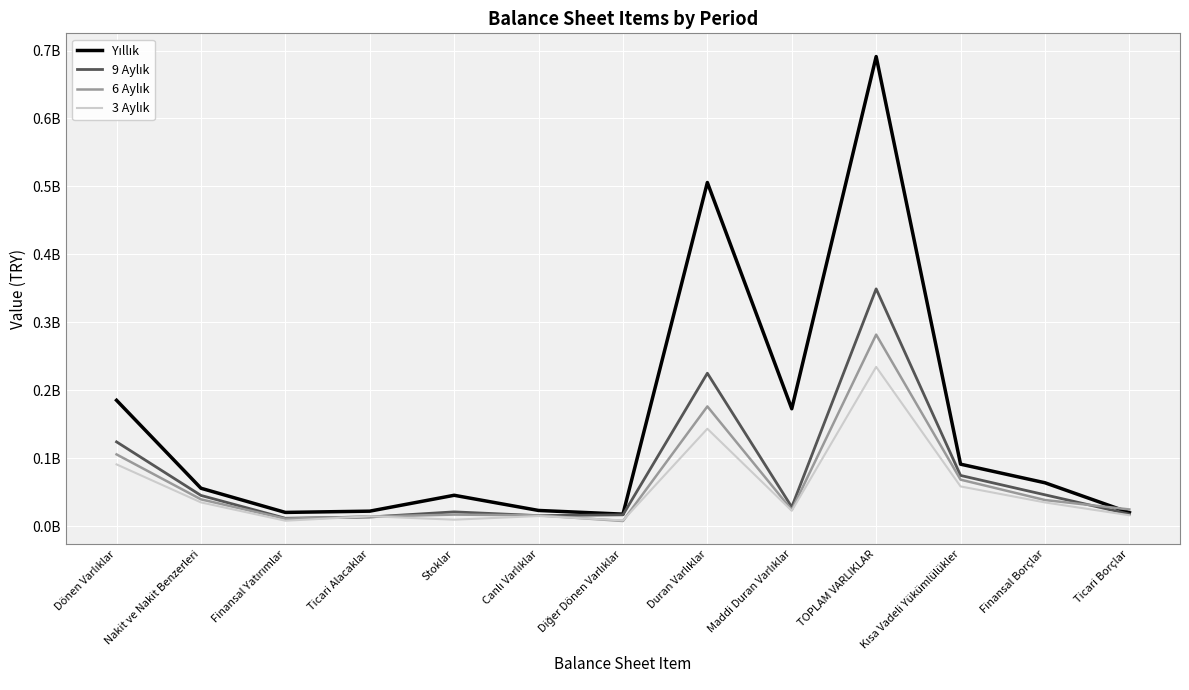

What is the total value across all series at Duran Varlıklar?

1050695711